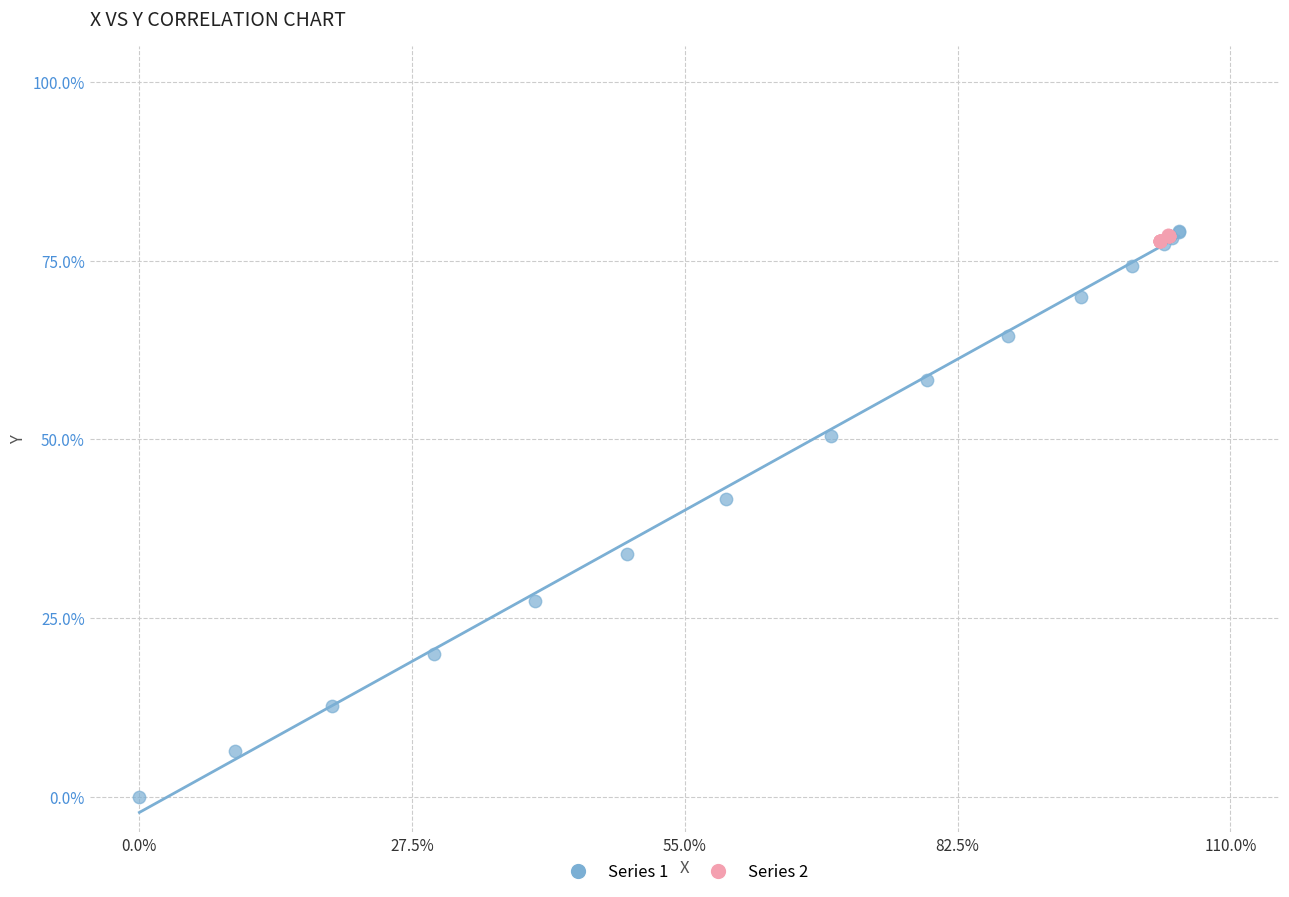

Which series has the largest Y range (max minus min)?

Series 1